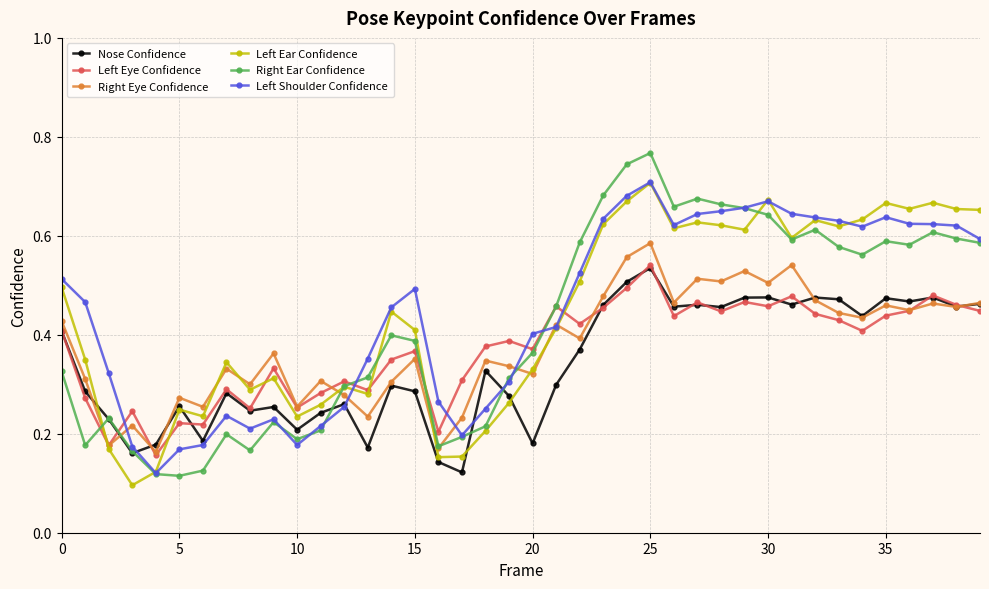

Count the Right Ear Confidence values in the range 0 to 1.

40